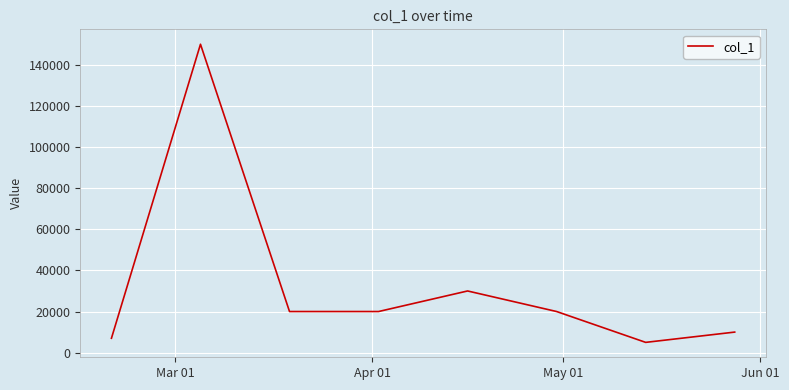

Is this an area chart (filled region under the line)?

No